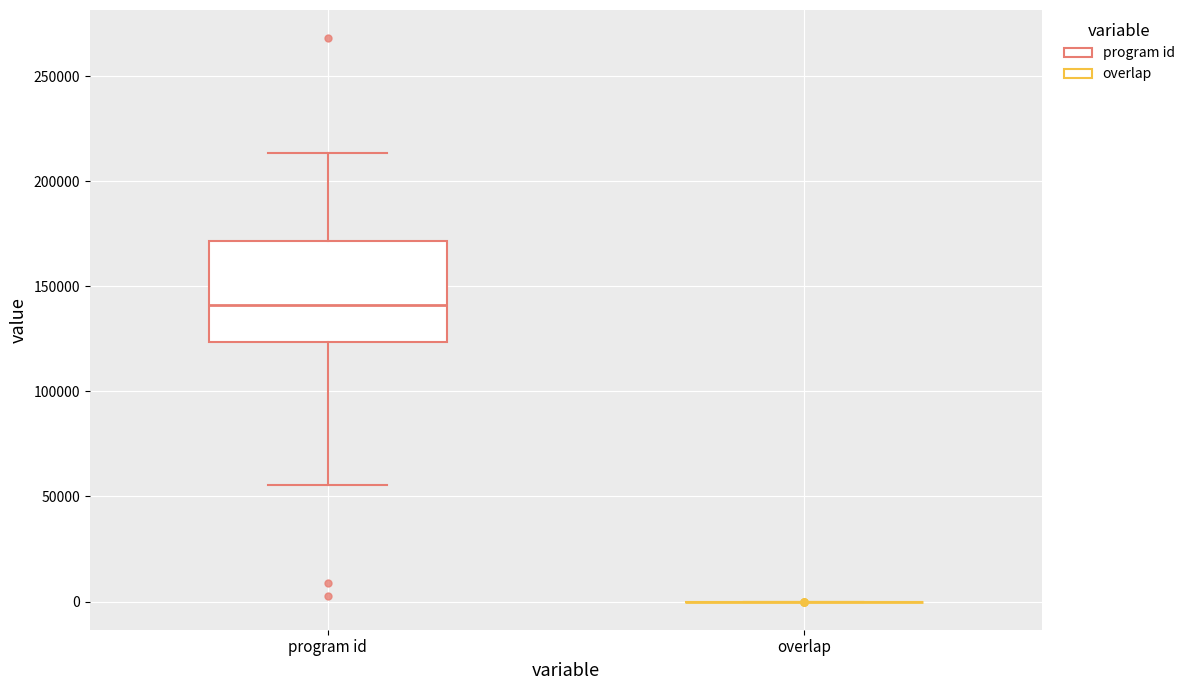

Reading left to right, transcribe this box plot: for each box, give where its median line is, the range the box spans, and where its two whiskers end, as read against the y-axis. The values are not printed on the chart, so give them approximately, as read against the axis.

program id: median 140000, box 125000 to 170000, whiskers 55000 to 215000
overlap: box collapsed to a line at 0, whiskers 0 to 0